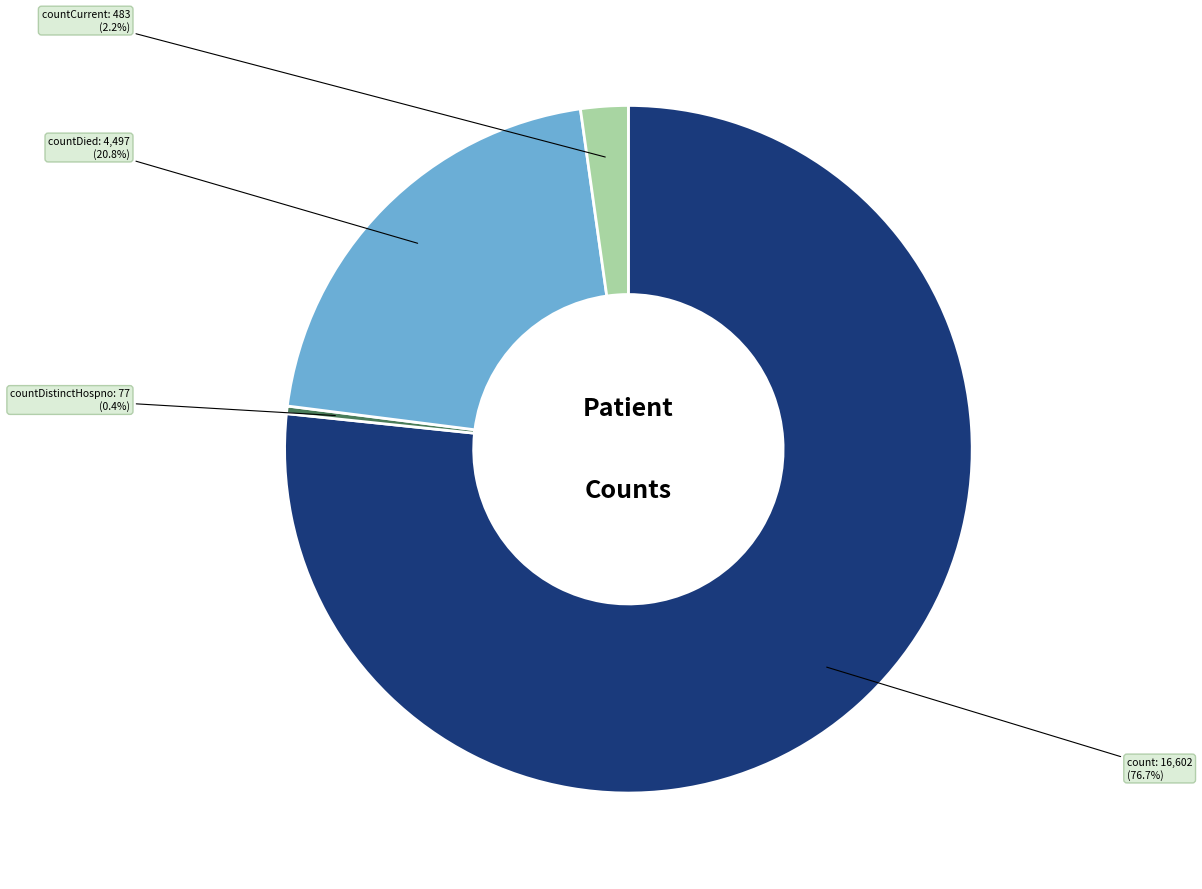

Count the number of slices in the pie.

4